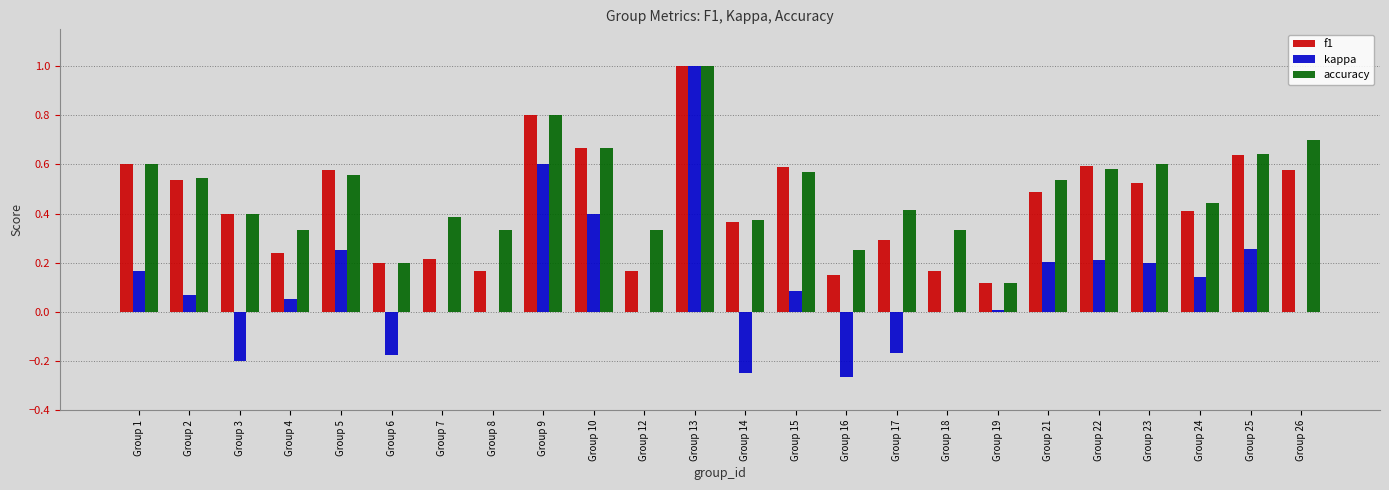

At which label does kappa reach its peak?

Group 13